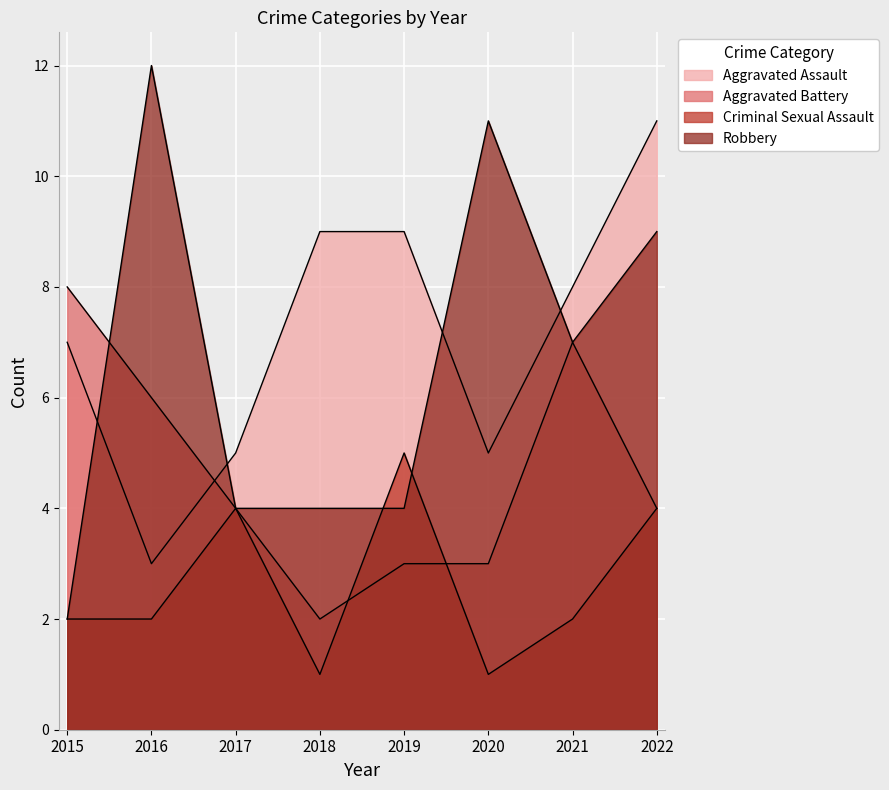

At 2018, list the series in order from smallest to largest.

Criminal Sexual Assault, Aggravated Battery, Robbery, Aggravated Assault